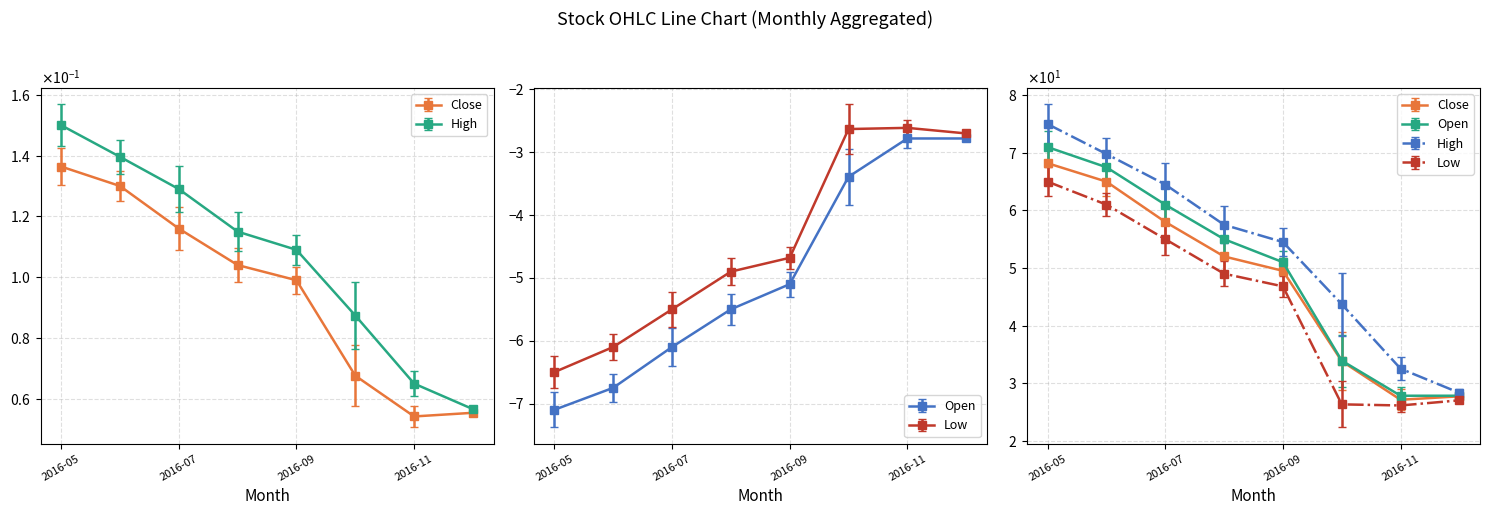

What is the difference between the highest and lowest values at 2016-12?

31.1